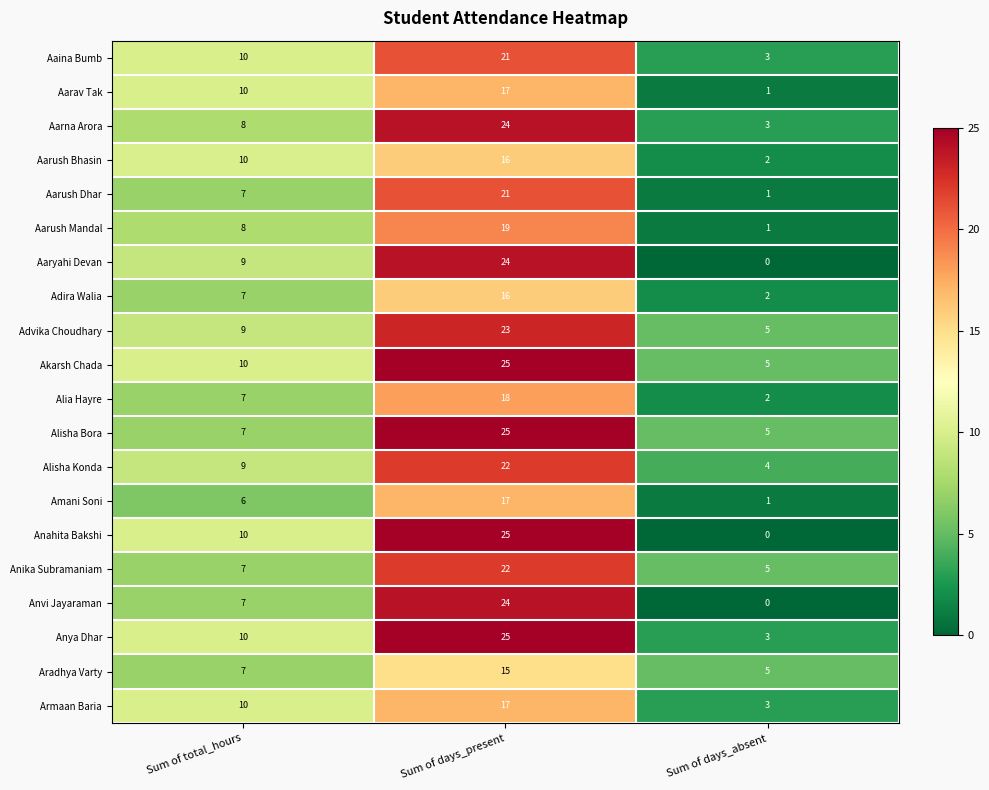

Read the Alisha Konda value at Sum of total_hours.

9